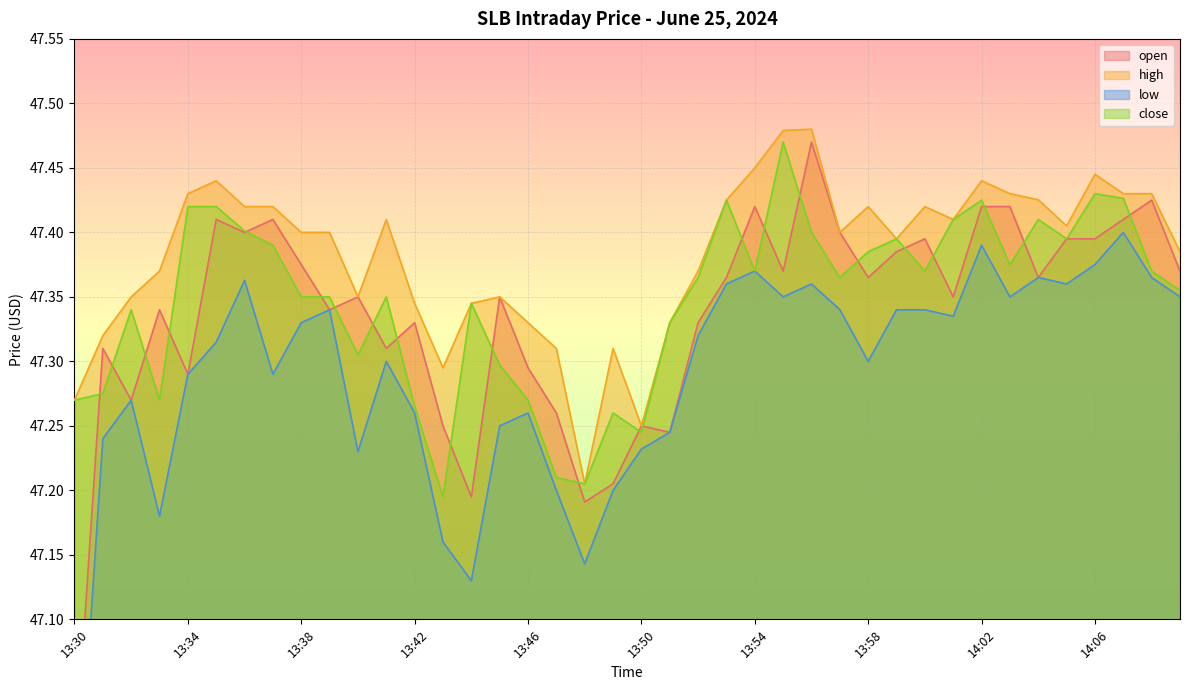

Is the value of high at 14:02 greater than the value of open at 13:39?

Yes